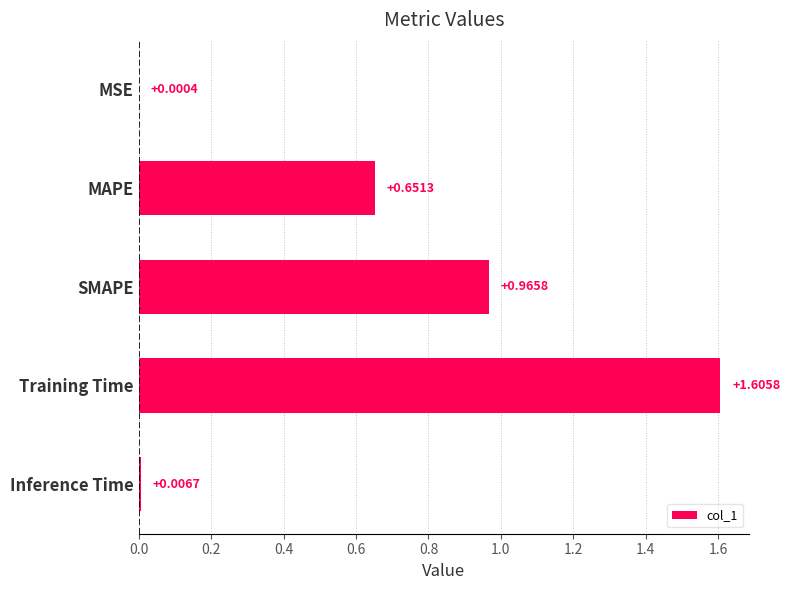

Which label corresponds to the largest value in the chart?

Training Time